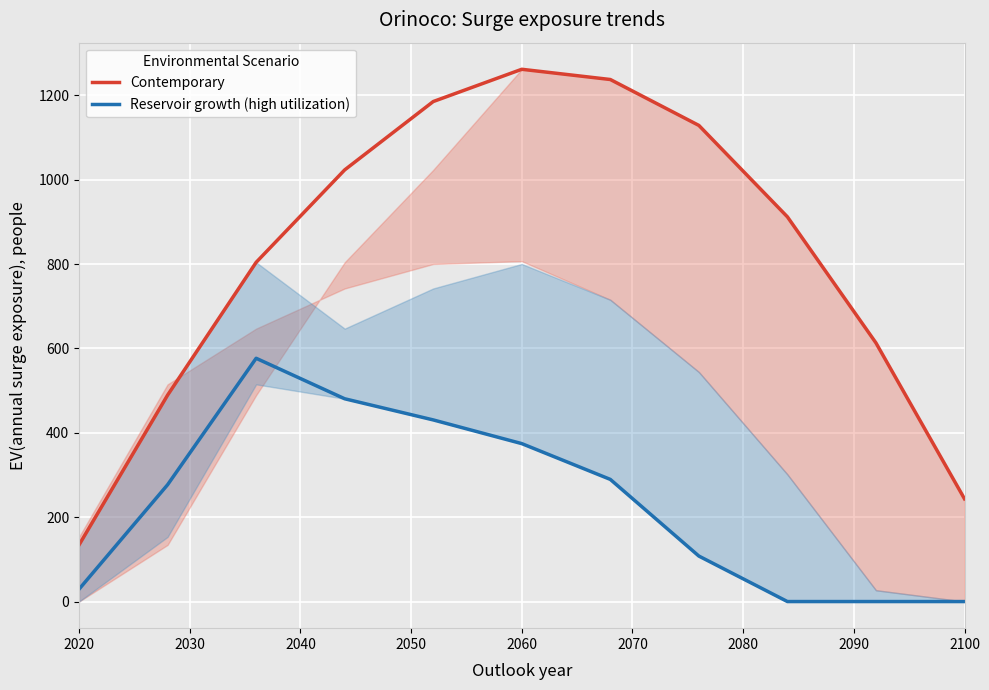

At which label does Contemporary reach its minimum?

2020